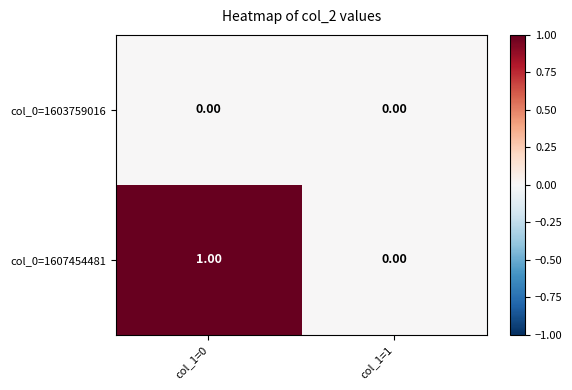

How many series are shown in this chart?

2